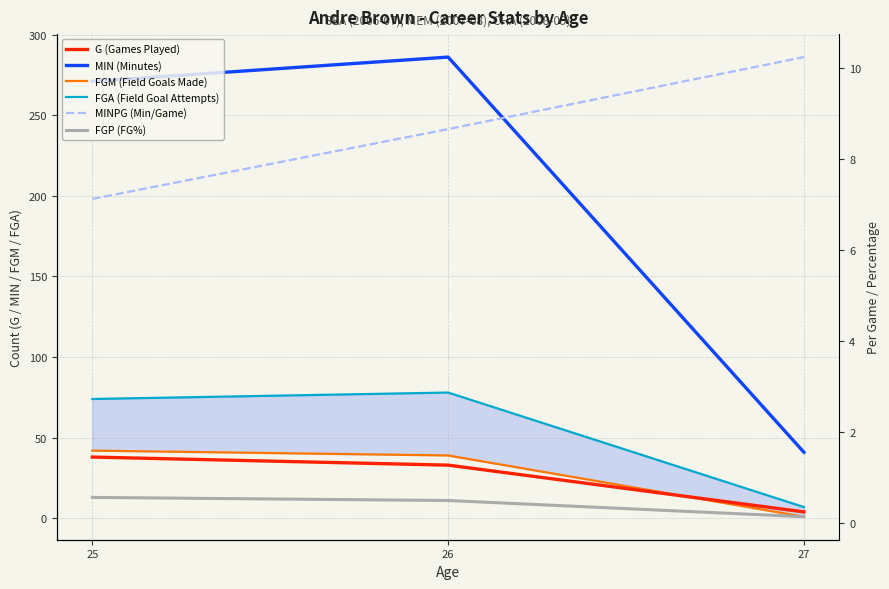

Is it true that G (Games Played) equals 64.6 at 25?

False